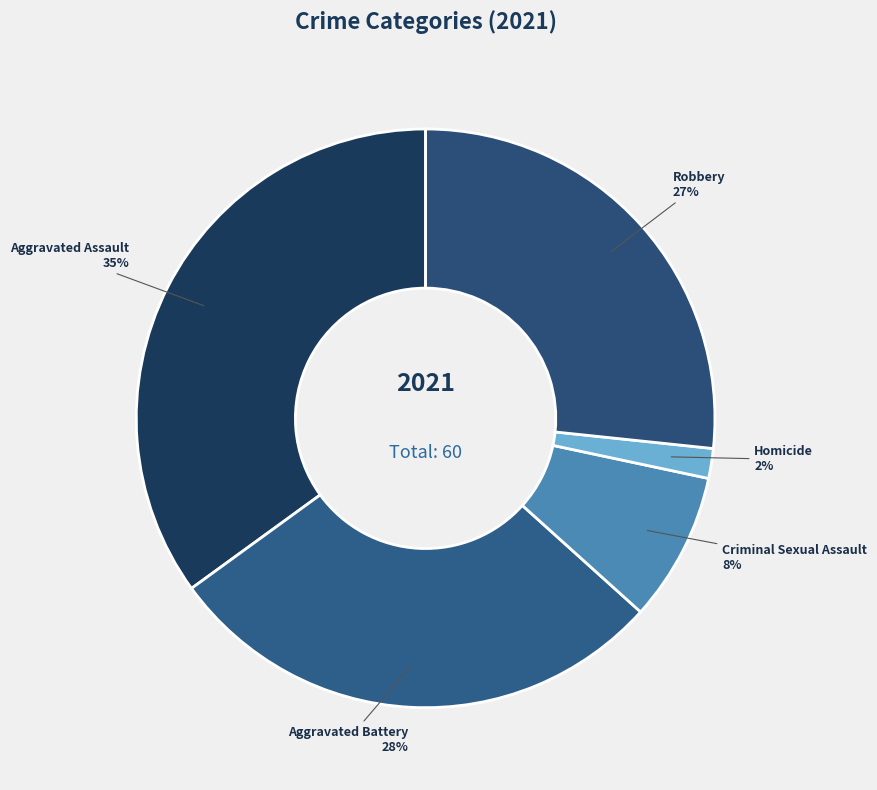

How many segments does this pie chart have?

5